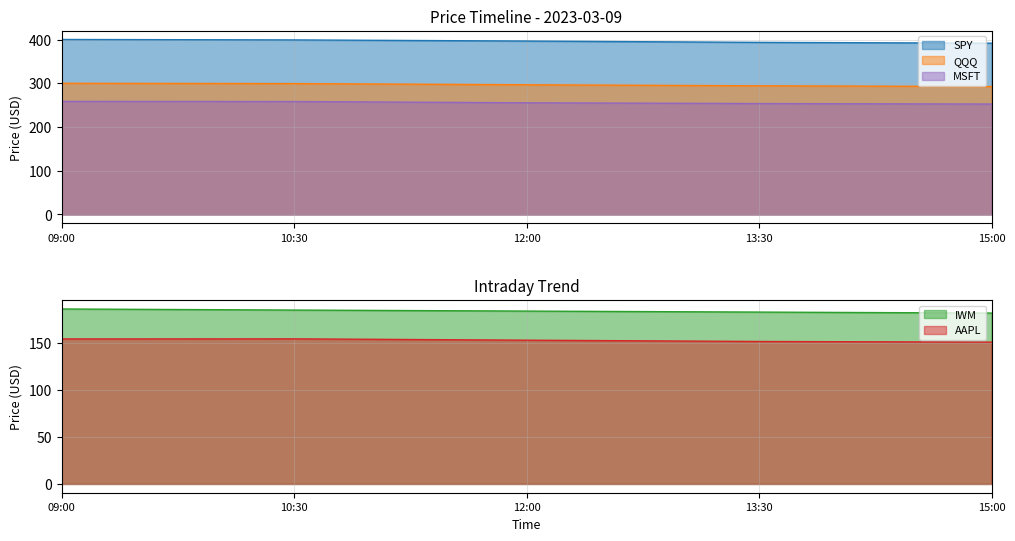

How many values in the IWM series are below 183?

2